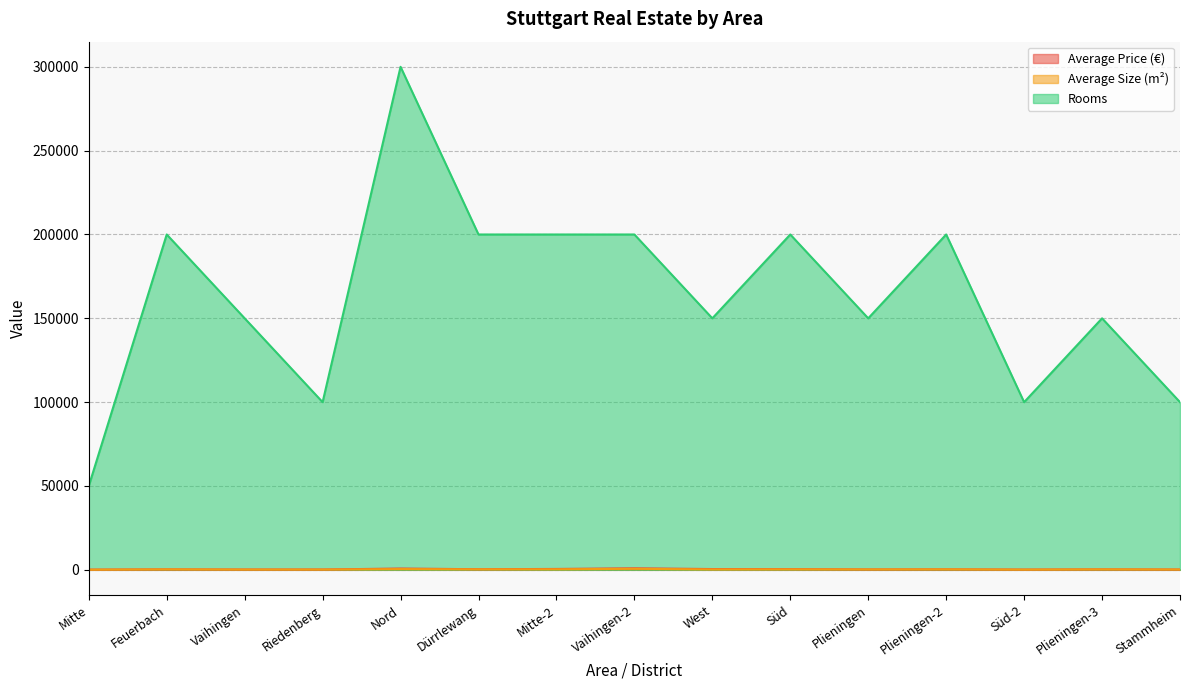

List the series in order of their peak value, highest first.

Rooms, Average Price (€), Average Size (m²)